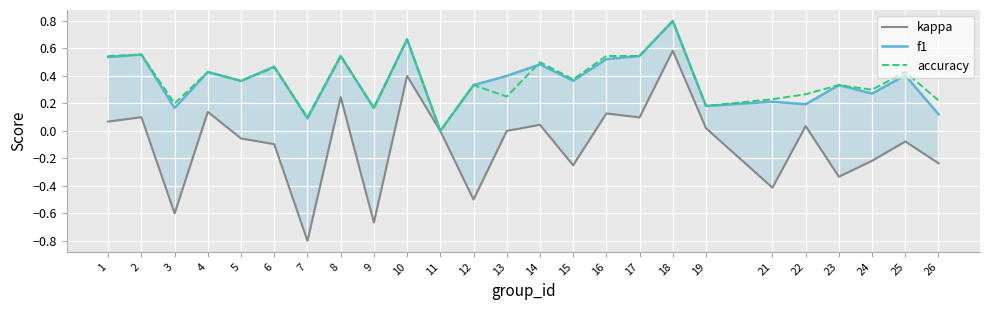

What are all the series names shown in the legend?

kappa, f1, accuracy